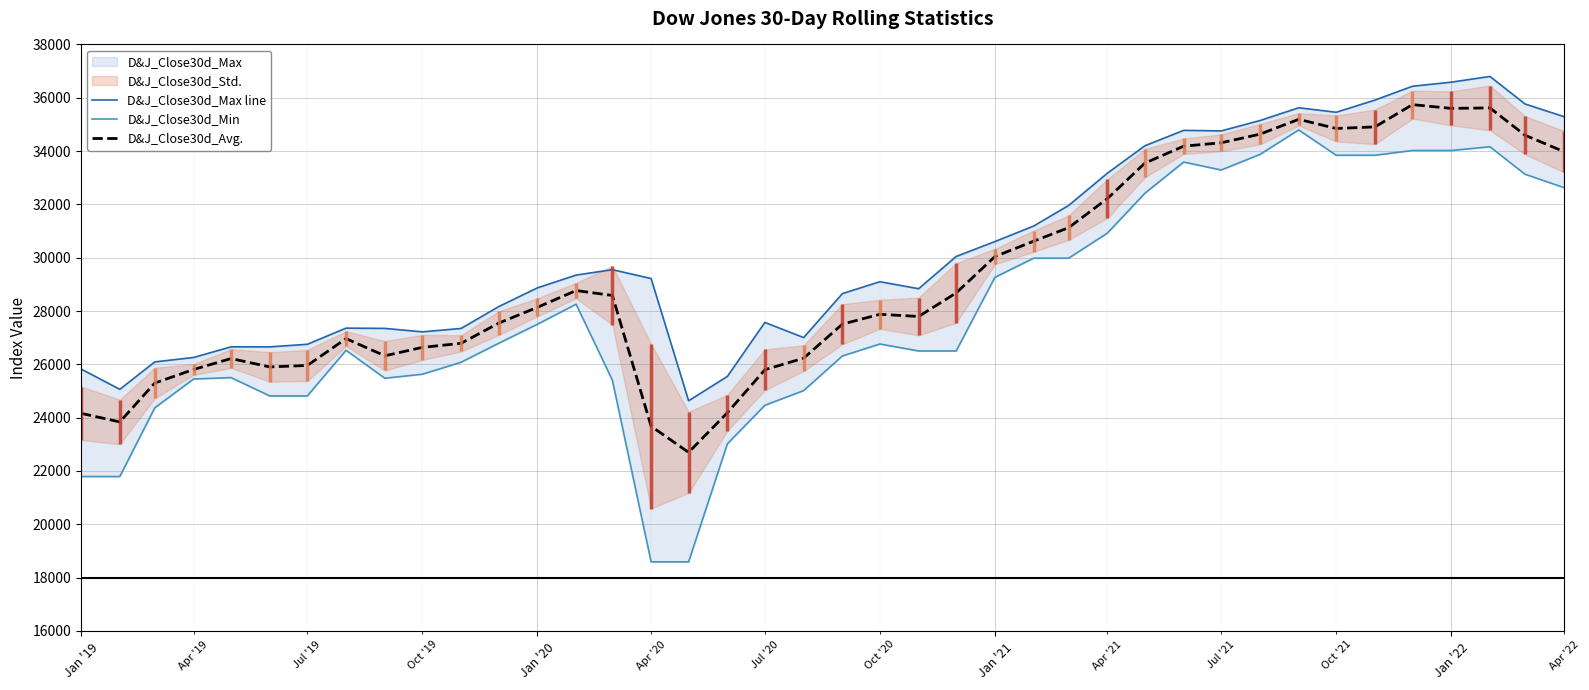

What is the minimum value for D&J_Close30d_Avg.?

22700.0